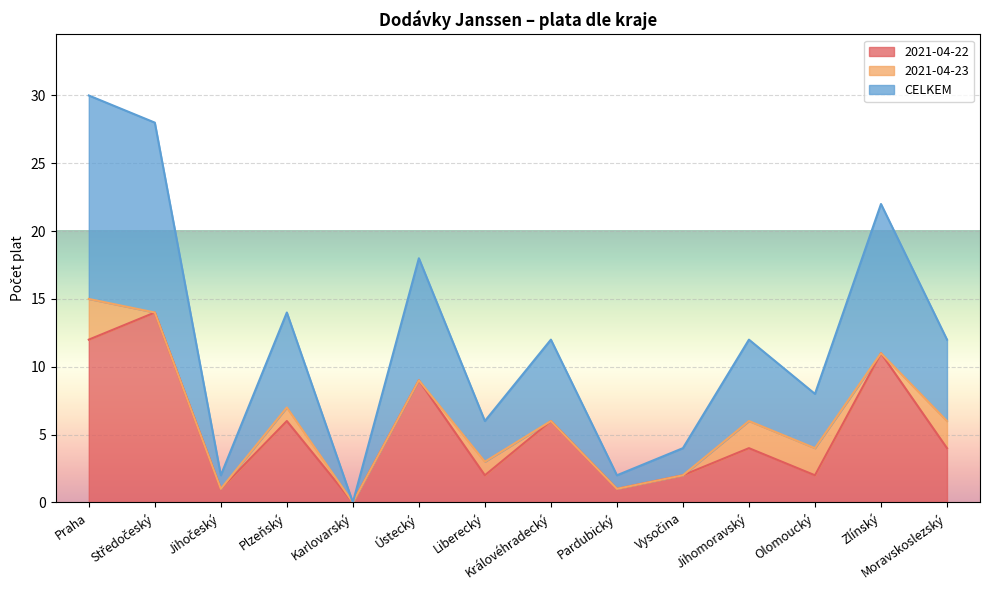

At which label is CELKEM closest to 7?

Plzeňský